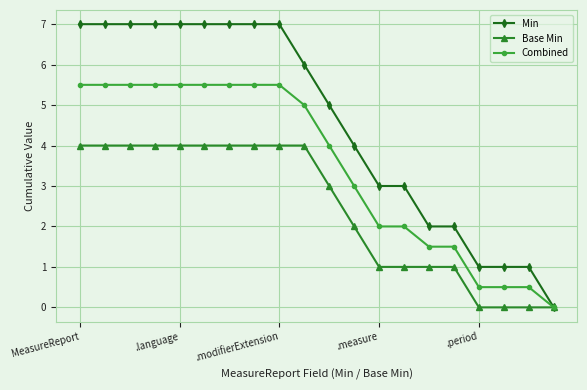

Count the number of categories in the chart.

20